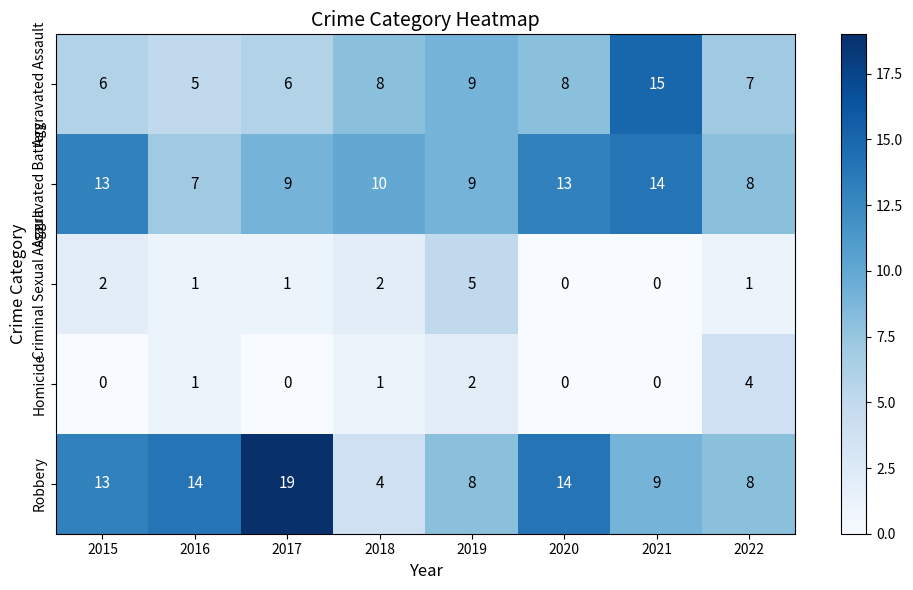

Rank the series at 2017 from highest to lowest value.

Robbery, Aggravated Battery, Aggravated Assault, Criminal Sexual Assault, Homicide